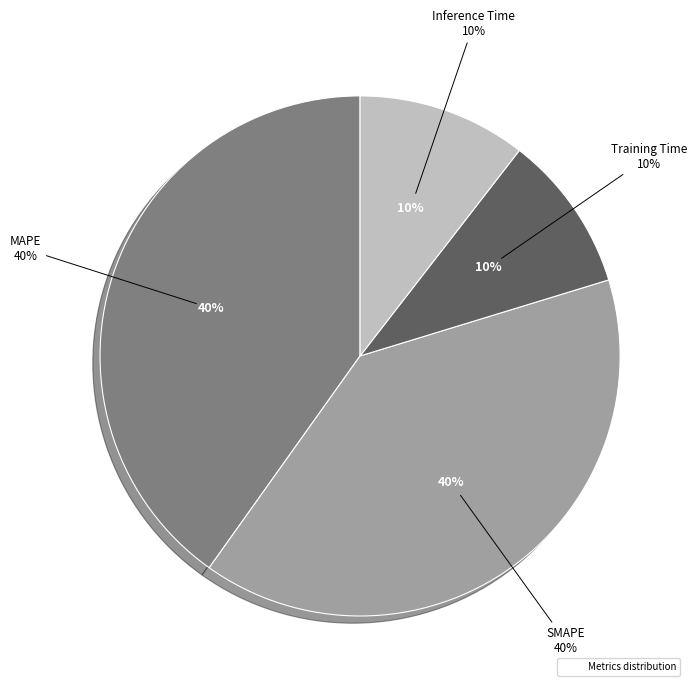

How many slices are in this pie chart?

4